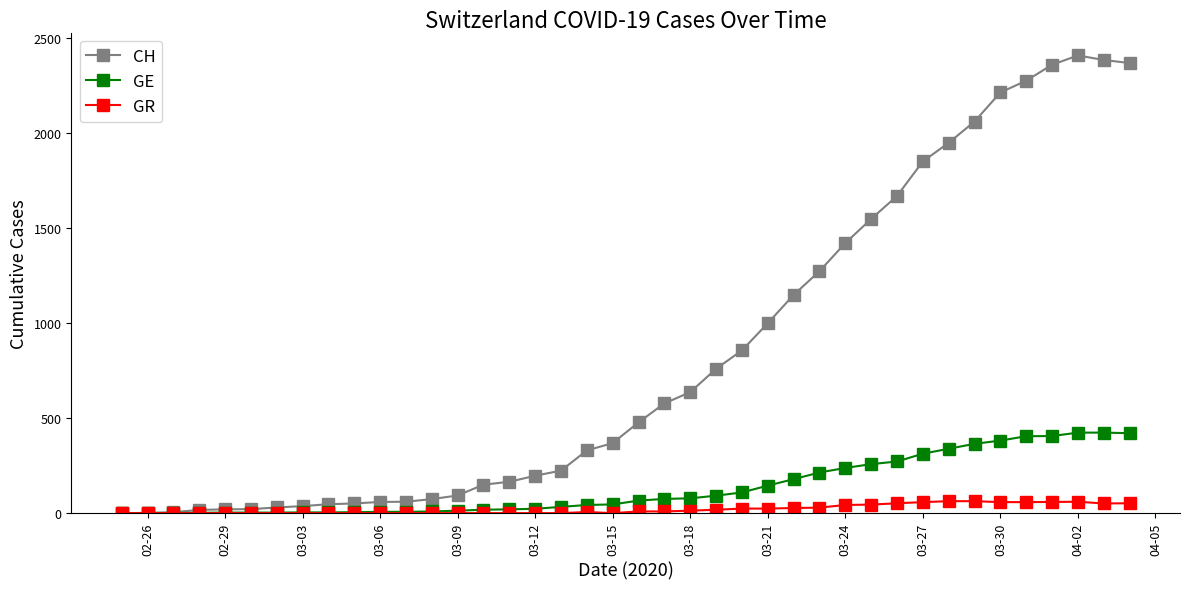

How many lines are shown in the chart?

3